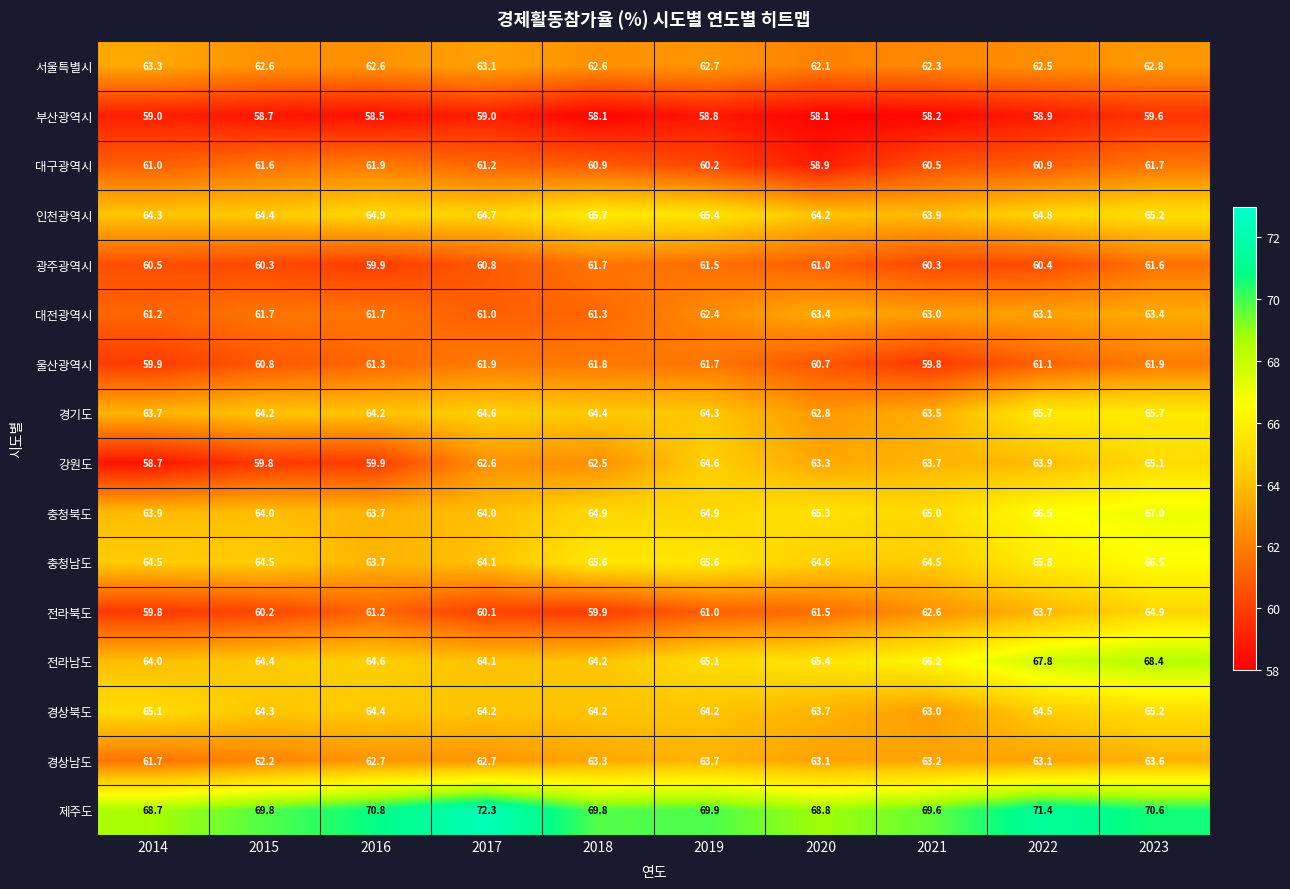

True or false: 인천광역시 has a value of 41.9 at 2015.

False